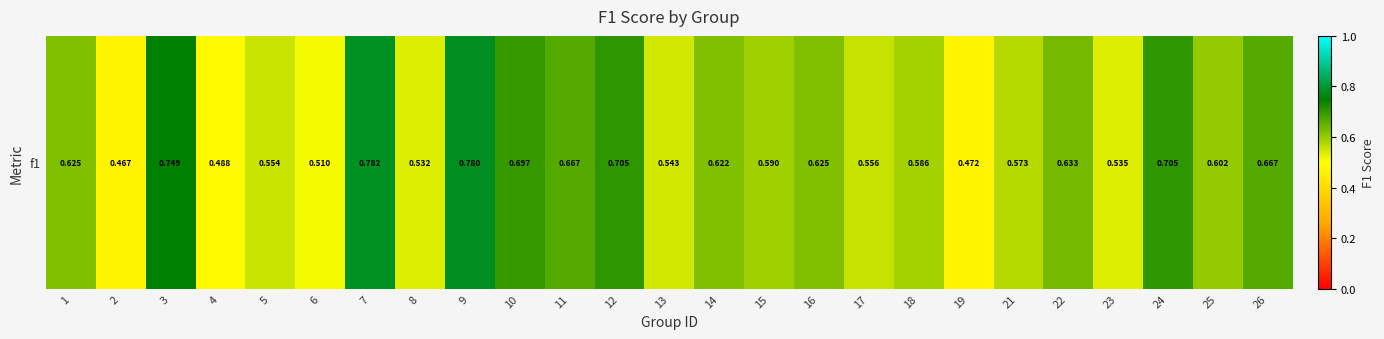

What is the average value?

0.6